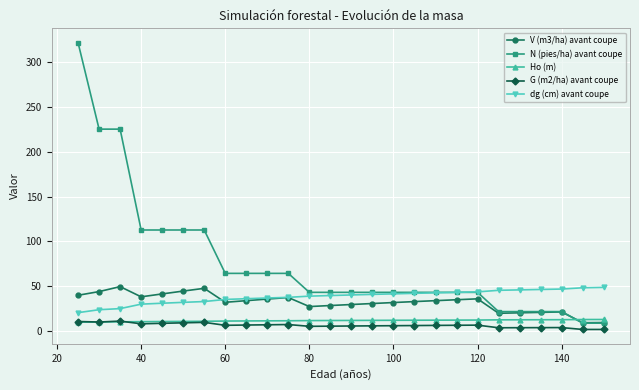

True or false: Ho (m) and dg (cm) avant coupe cross at least once.

False